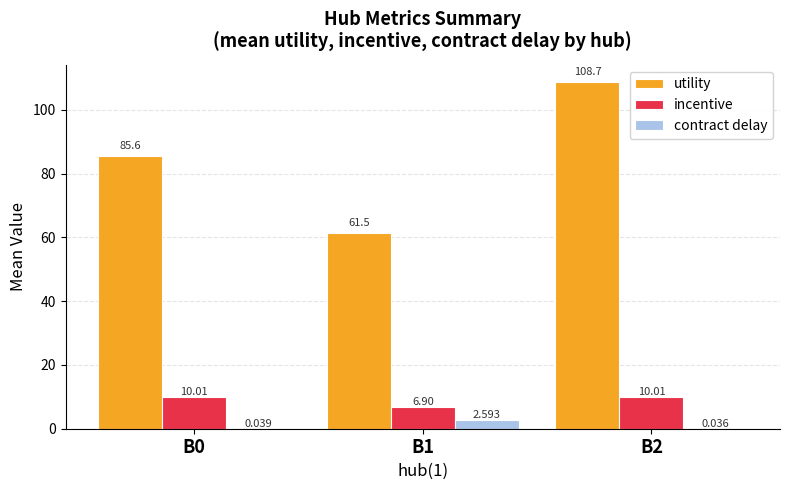

Which series changed the most between B0 and B2?

utility